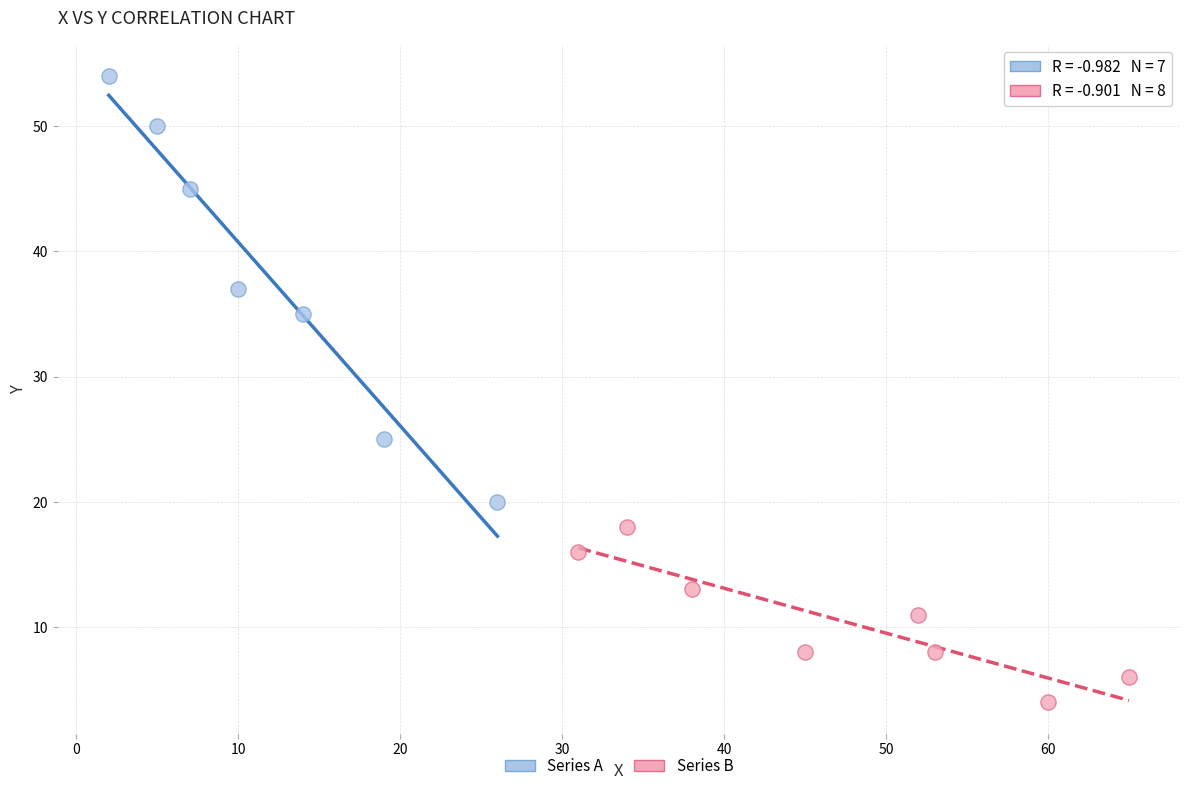

Which series contains the lowest Y value?

Series B